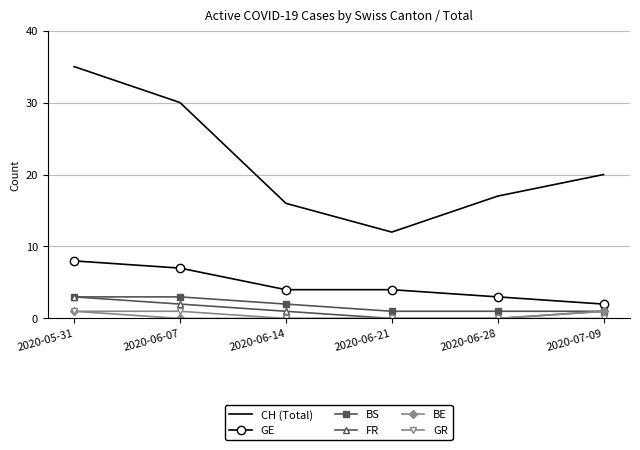

True or false: BS has more than 1 interior local peaks.

False